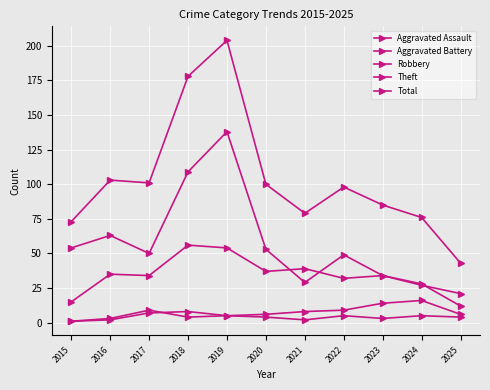

How many lines are shown in the chart?

5